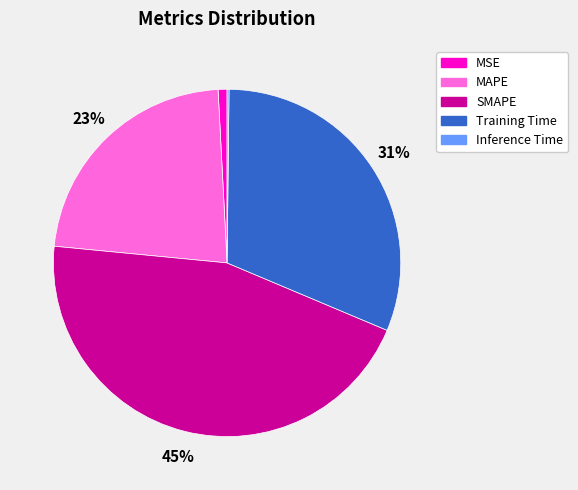

Does any single category account for the majority?

No